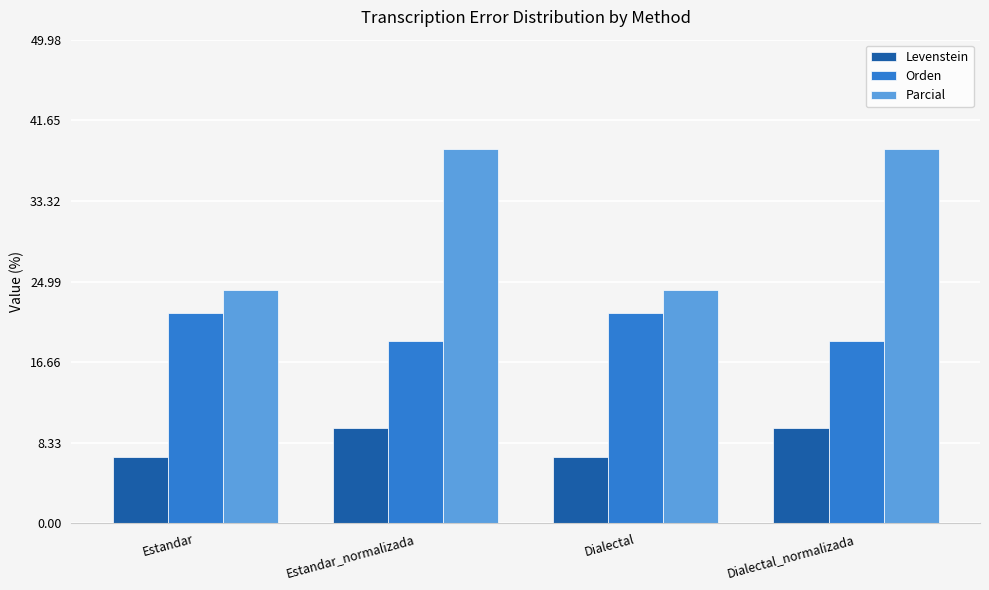

What is the average value of the Orden series?

20.3